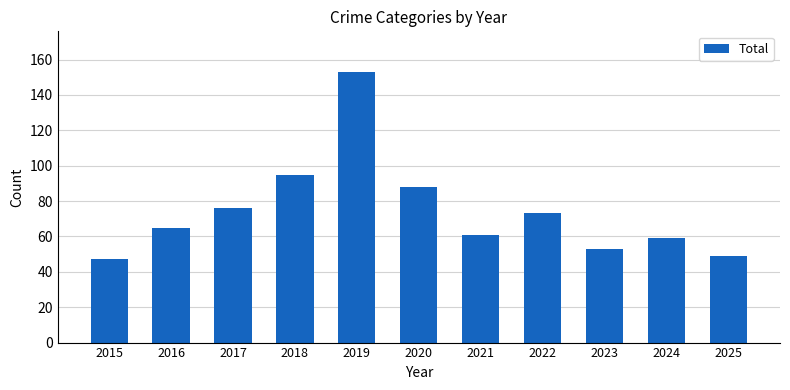

Which has a higher value, 2023 or 2025?

2023